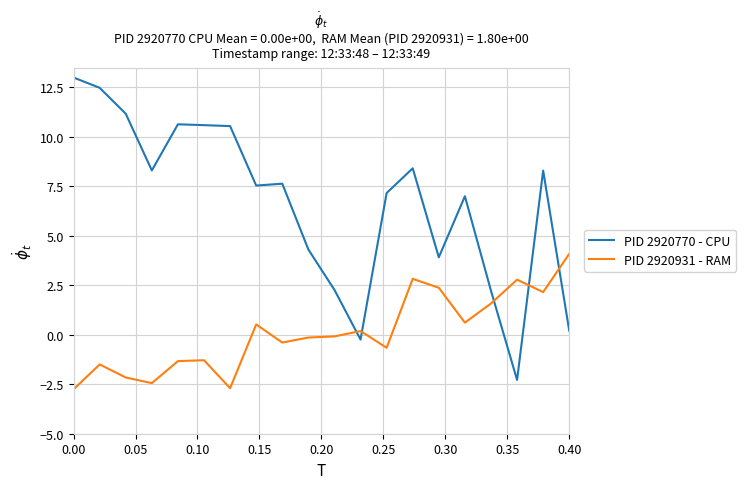

Rank the series by their average value, from lowest to highest.

PID 2920931 - RAM, PID 2920770 - CPU